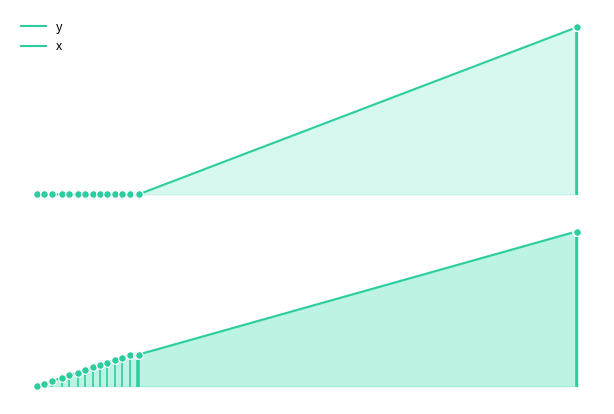

Which series has the largest total across all categories?

x